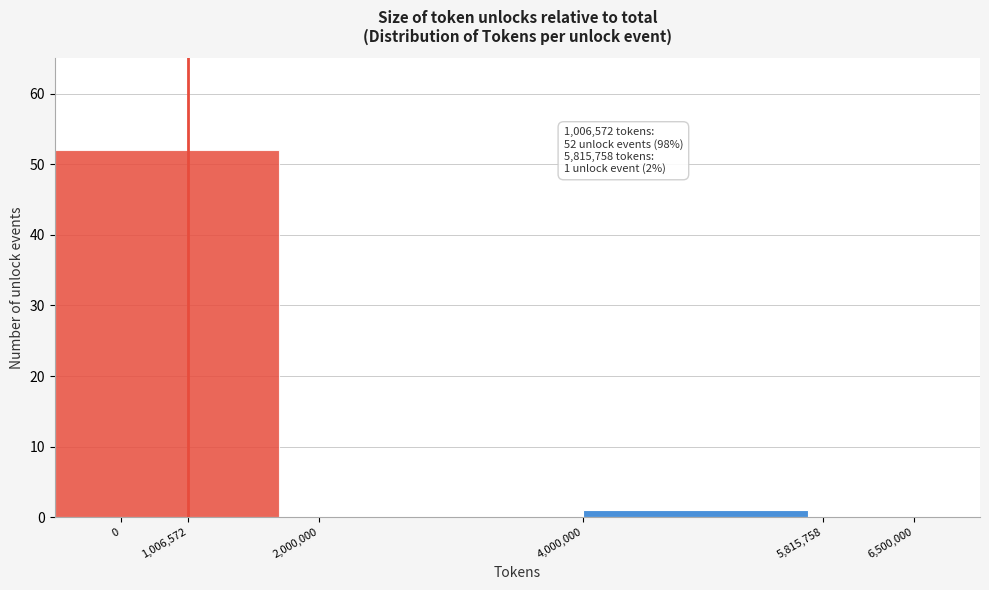

Reading left to right, what are all the values shown in this chart?

1,006,572=52	2,000,000=0	4,000,000=1	6,500,000=0